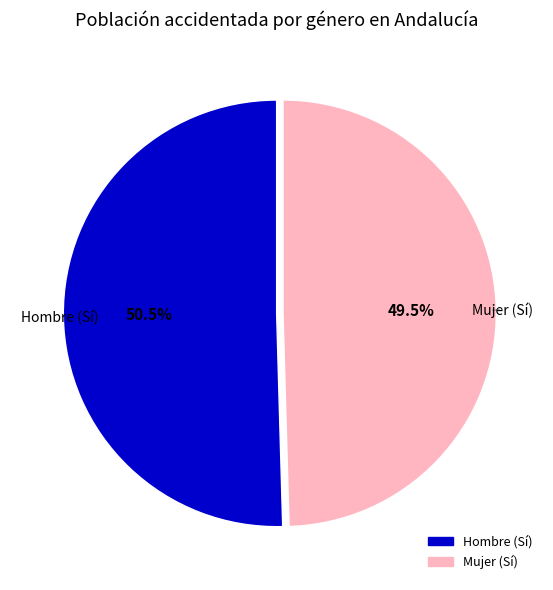

How many segments does this pie chart have?

2